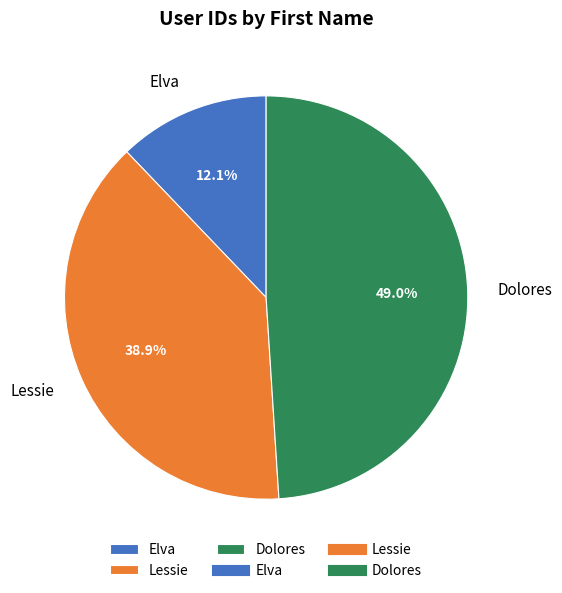

Is there any slice that represents more than half of the pie?

No